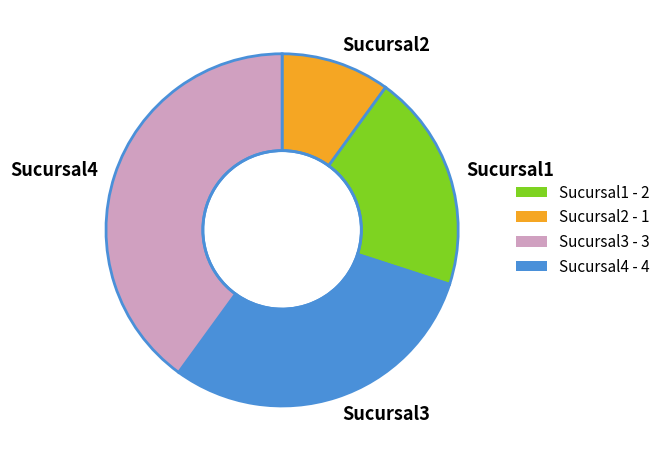

What is the ratio of the value at Sucursal4 to the value at Sucursal3?

1.3